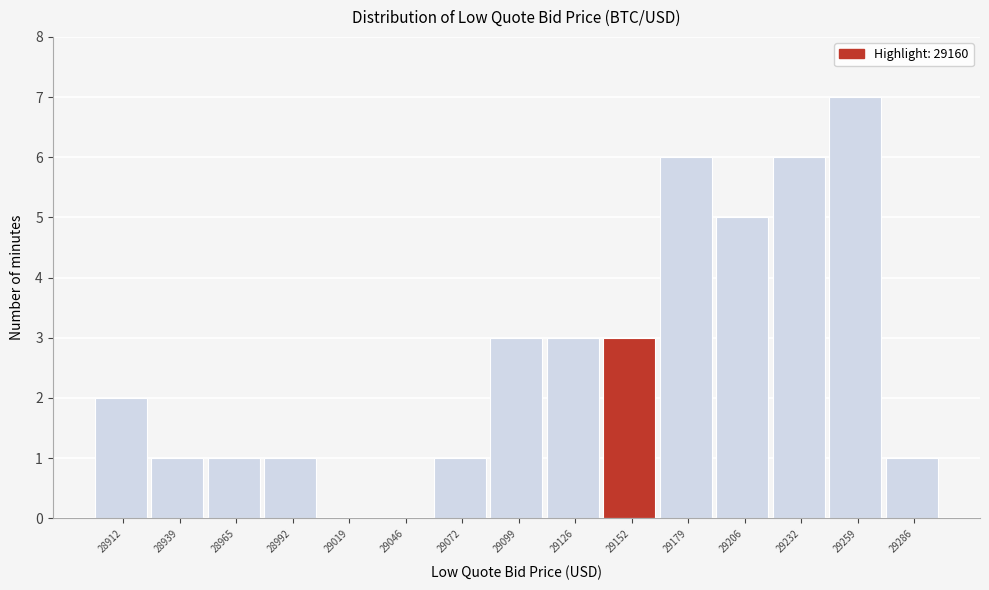

How tall is the bar that spans 29220 to 29245 on the x-axis? Neither the bar edges nor the heights are printed on the chart, so give them approximately, as read against the axes.

6